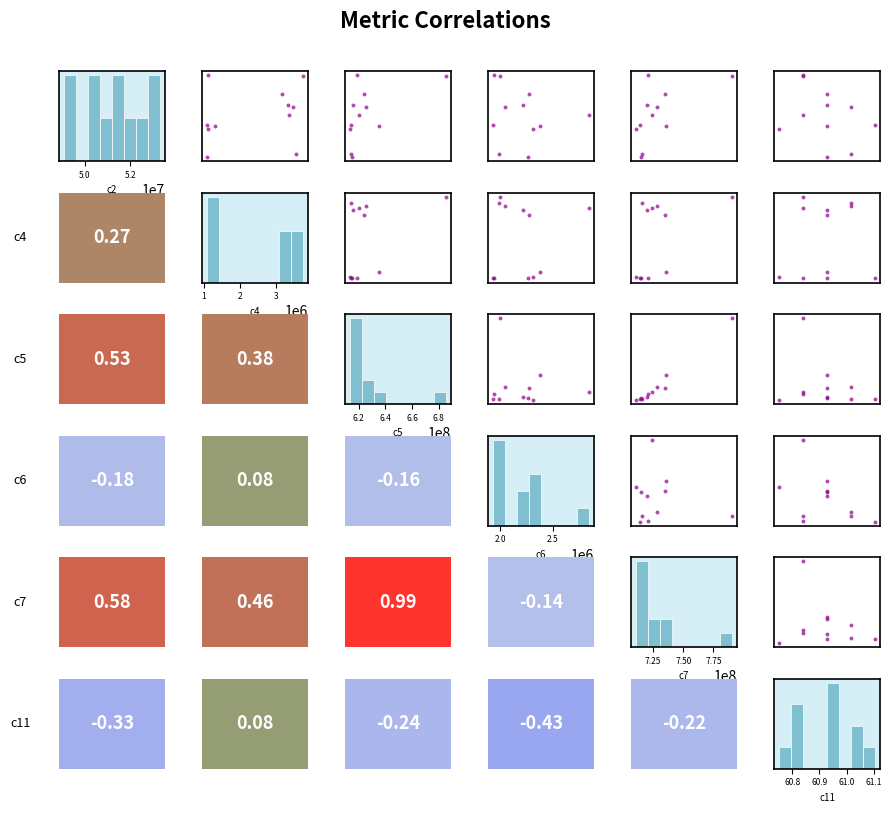

At how many categories does at least one series exceed 601354235?

11